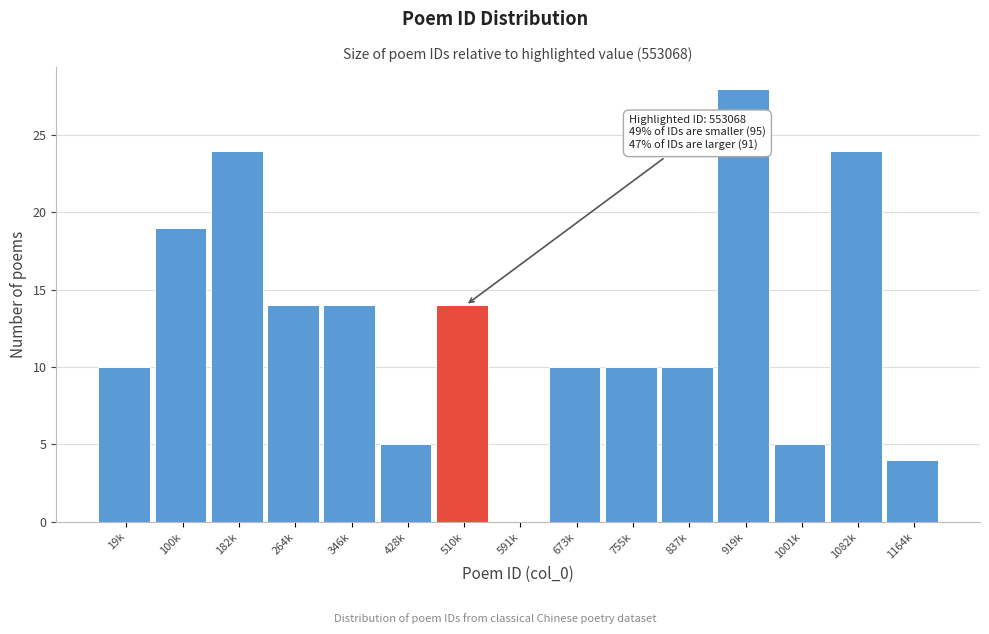

Reading left to right, list all the values displayed in this chart.

19k=10	100k=19	182k=24	264k=14	346k=14	428k=5	510k=14	591k=0	673k=10	755k=10	837k=10	919k=28	1001k=5	1082k=24	1164k=4